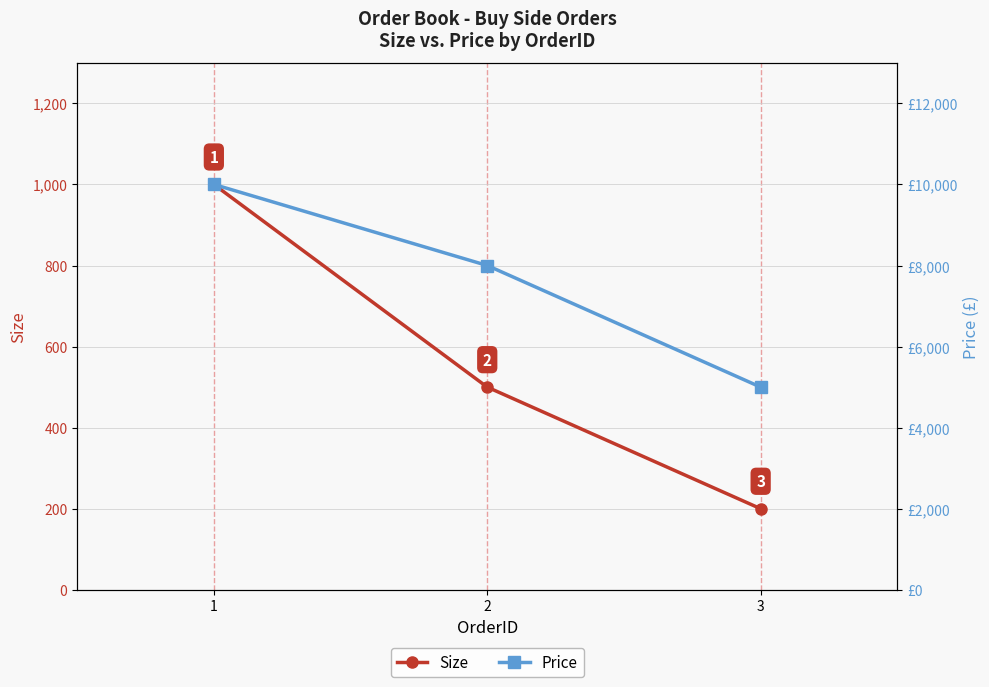

Does the chart have visible grid lines?

Yes